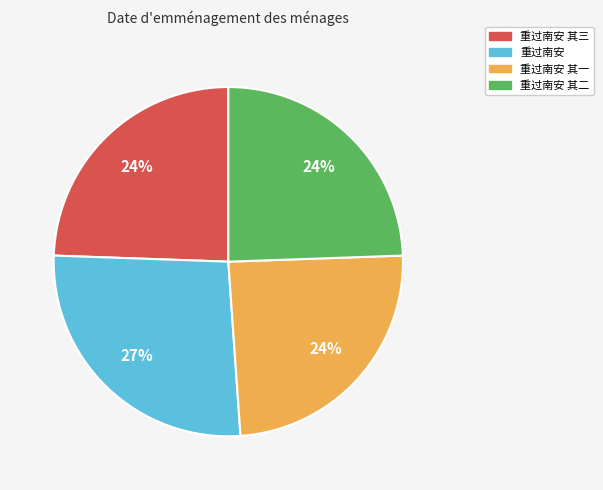

To the nearest percent, what is the average slice percentage?

25%